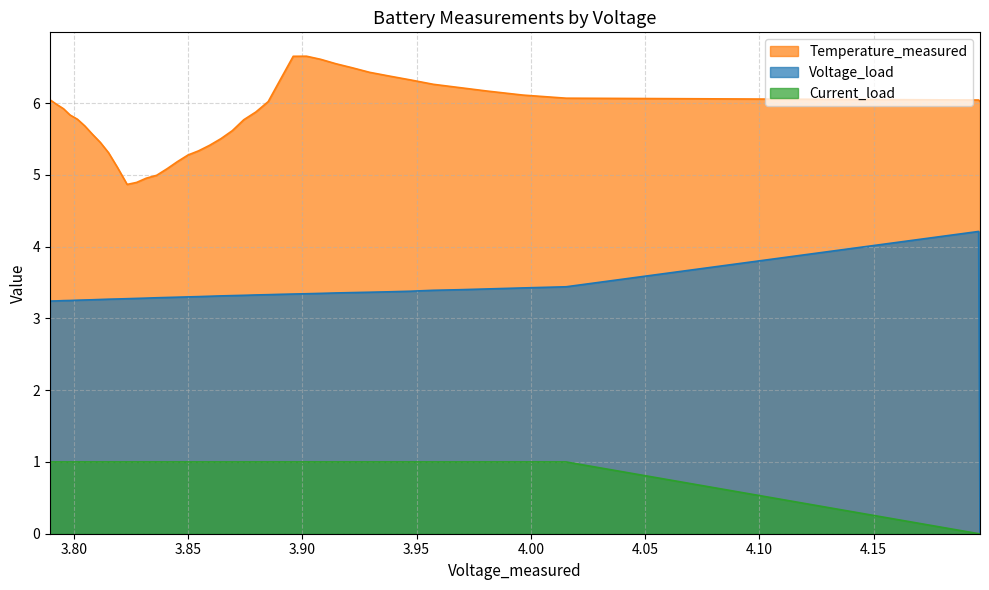

True or false: Temperature_measured and Voltage_load cross at least once.

False